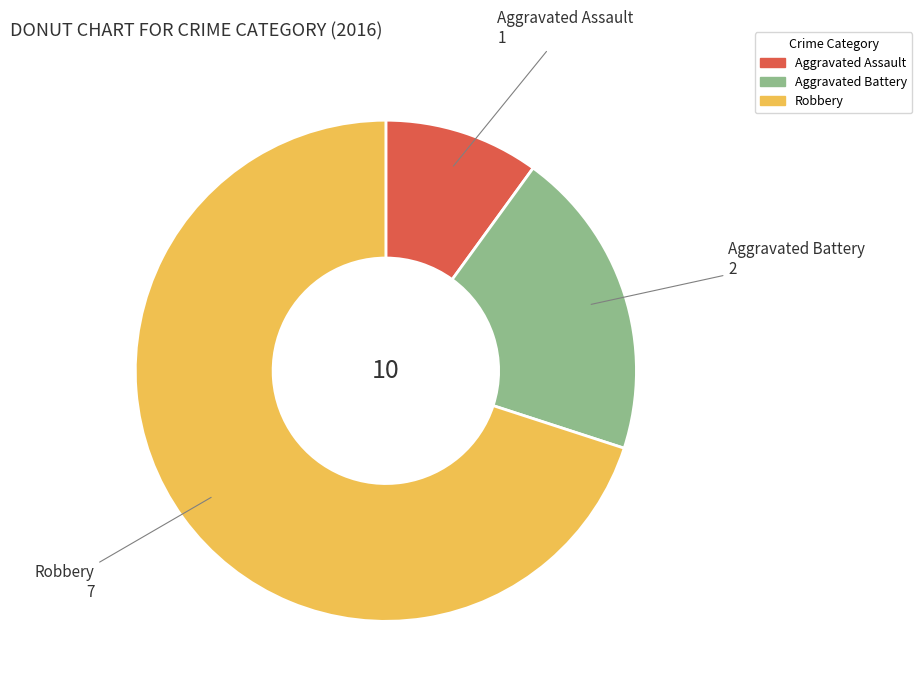

Between Aggravated Battery and Robbery, which is larger?

Robbery